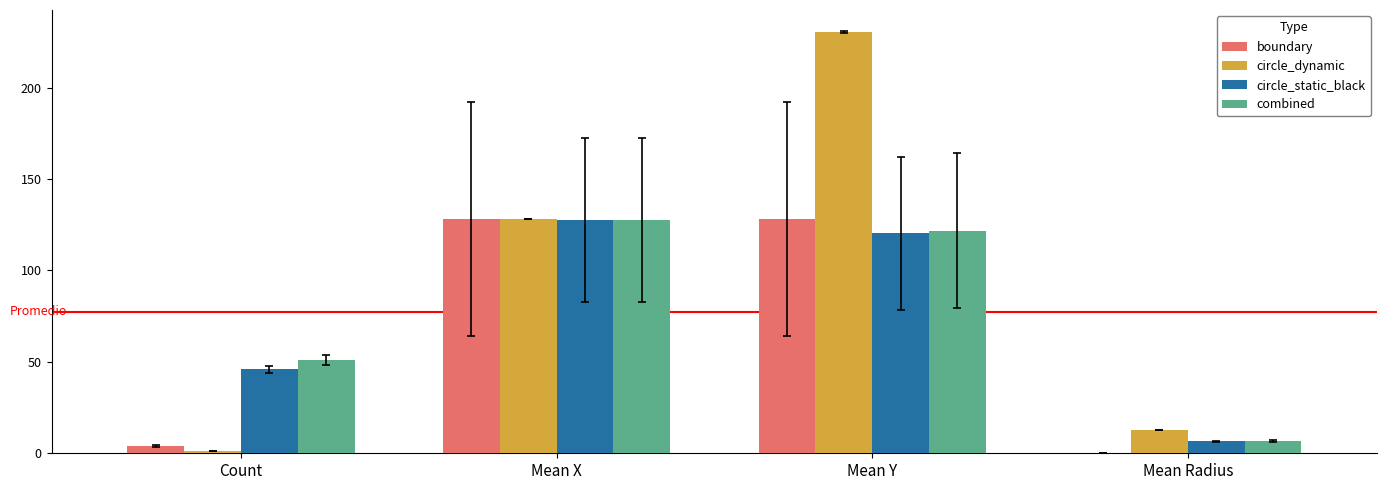

What is the sum of all boundary values?

260.0